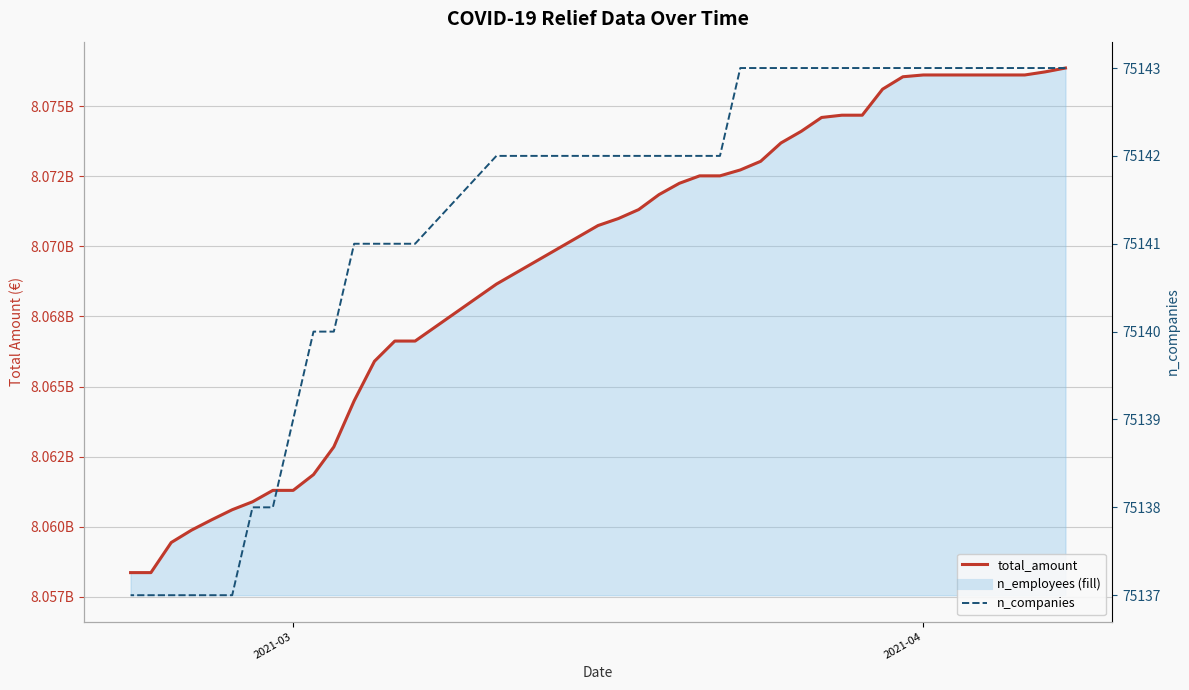

How many lines are shown in the chart?

2